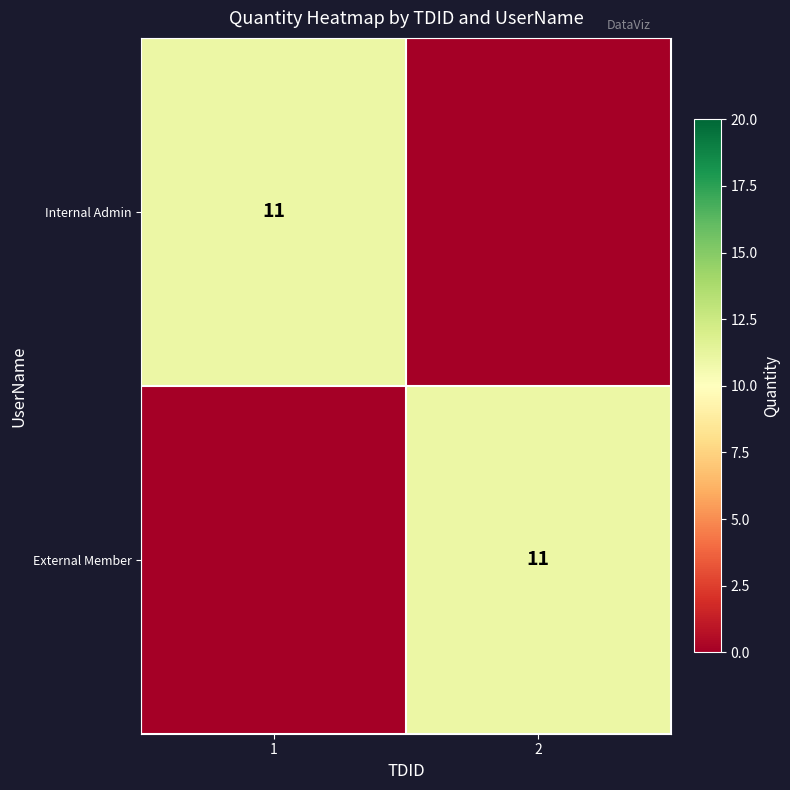

True or false: Internal Admin has a value of 11 at 1.

True